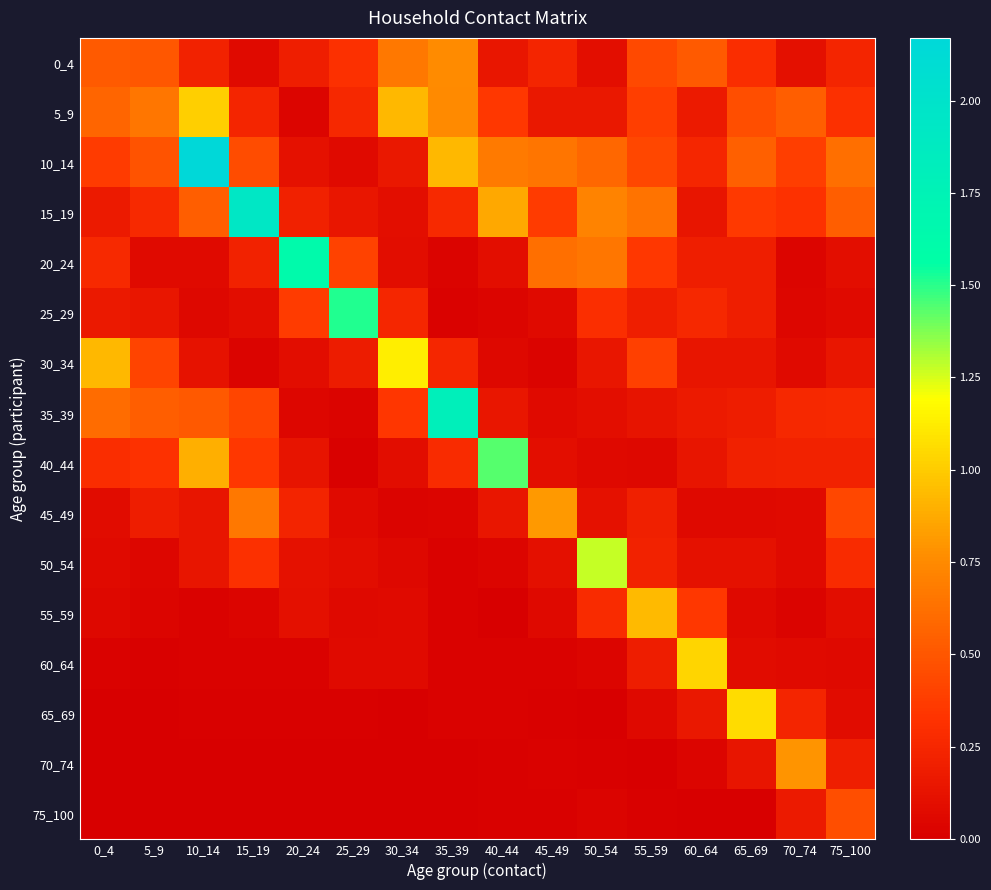

Count the number of data series in this chart.

16